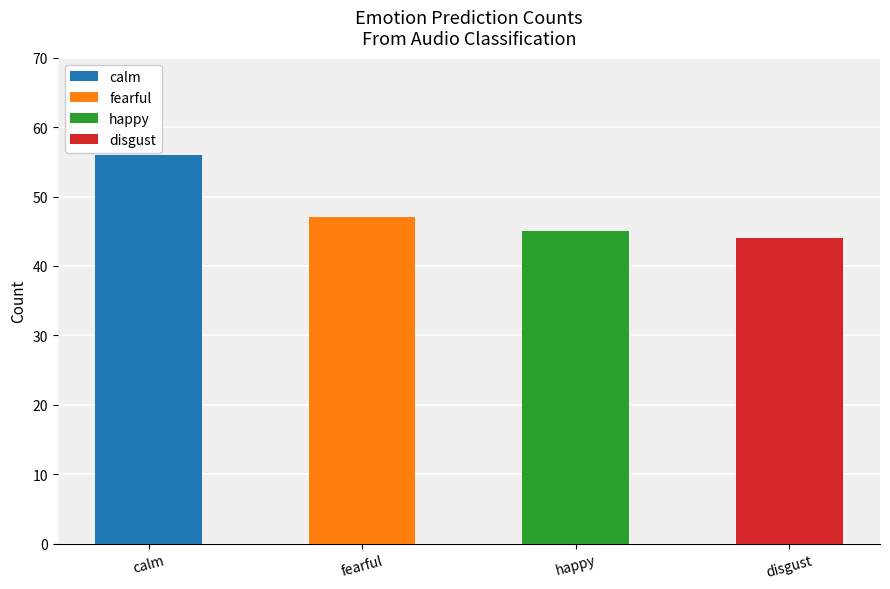

What is the sum of all calm values?

56